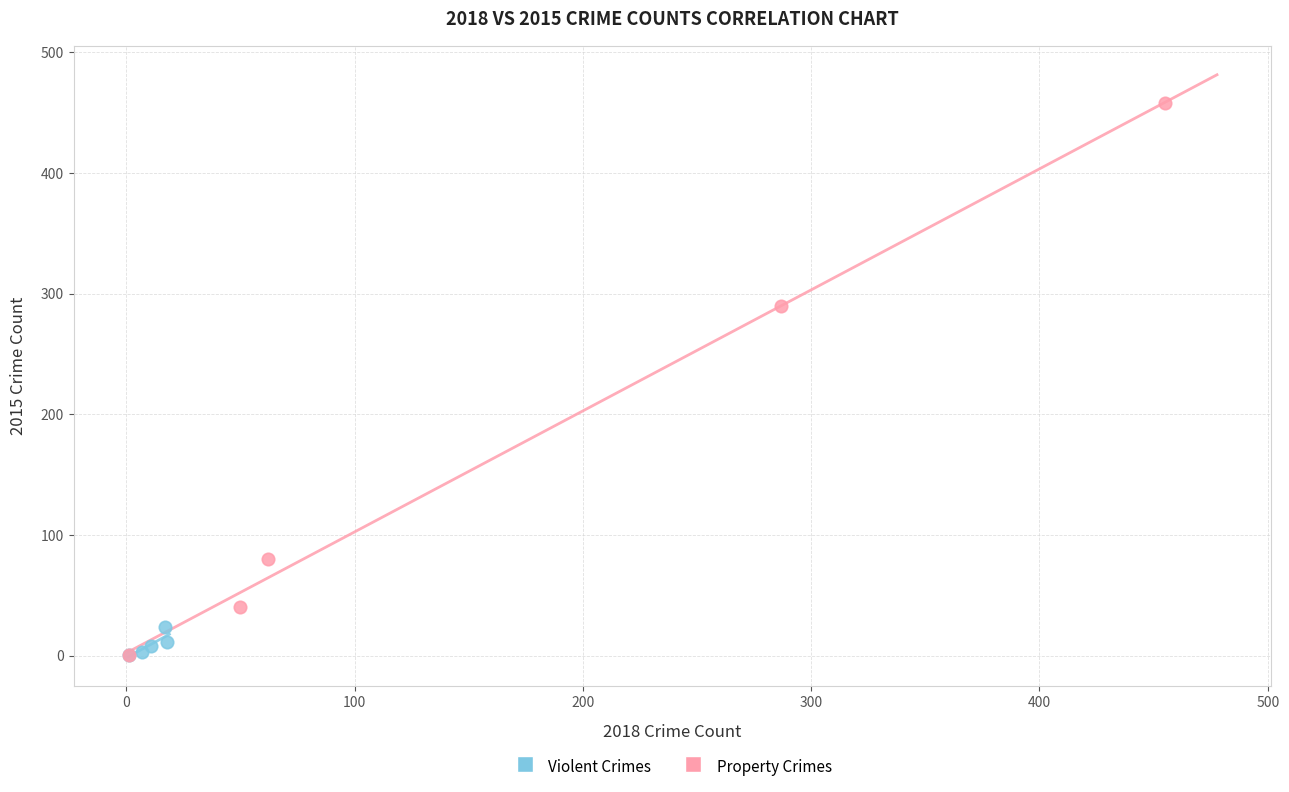

Which series contains the highest Y value?

Property Crimes